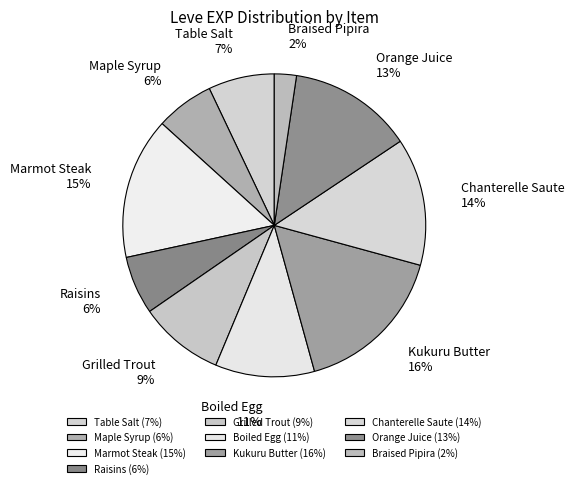

To the nearest percent, what is the combined percentage of Chanterelle Saute and Grilled Trout?

23%